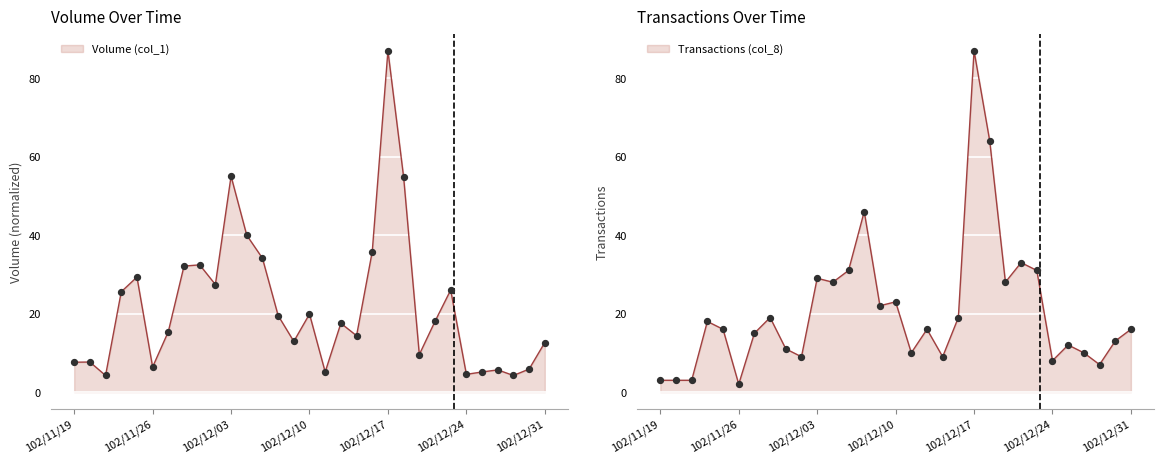

Which series contains the highest Y value?

Volume (col_1)